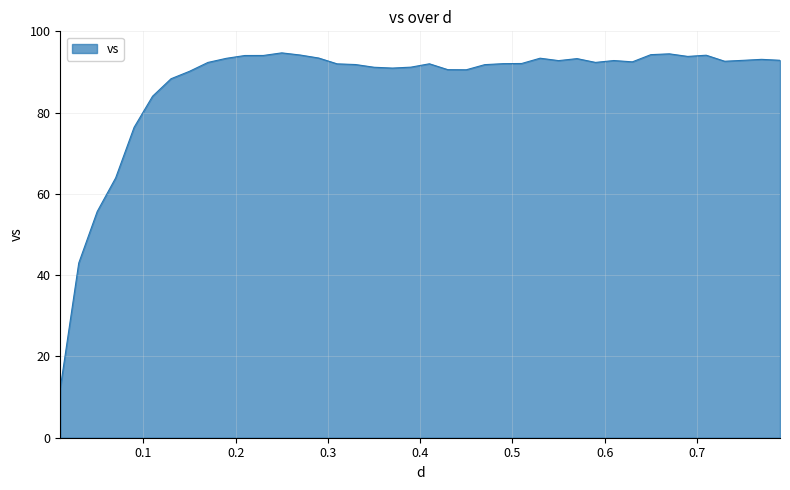

What is the average value?

87.0